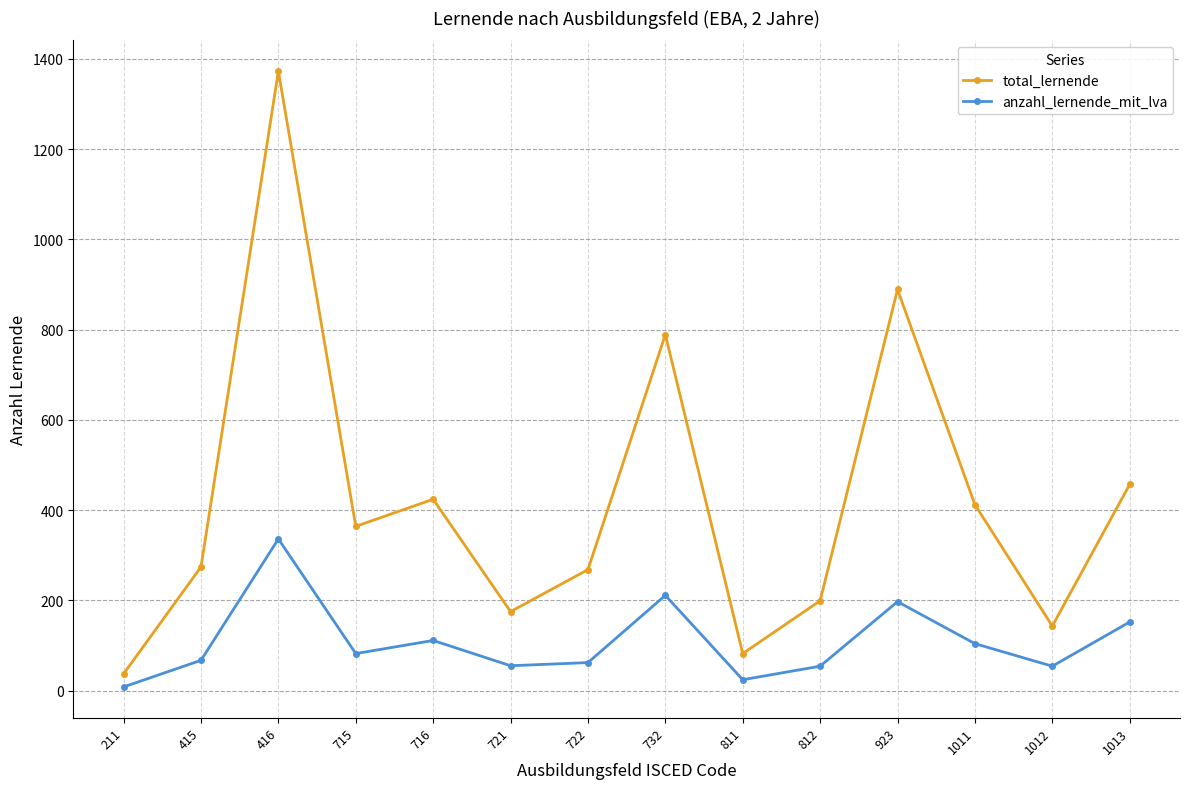

True or false: total_lernende and anzahl_lernende_mit_lva intersect in this chart.

False